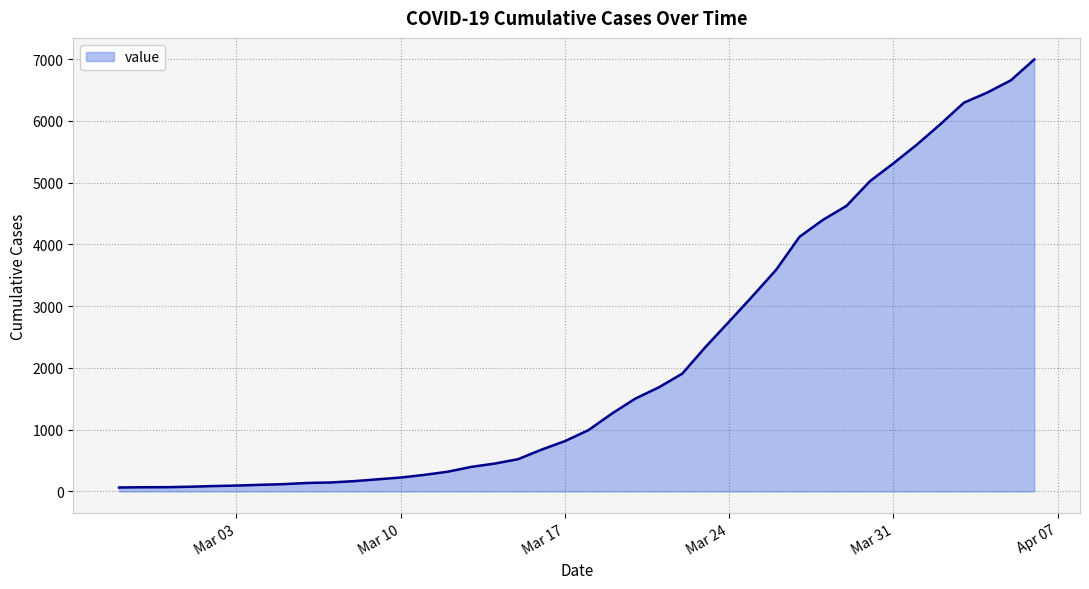

What is the difference between the maximum and minimum values?

6930